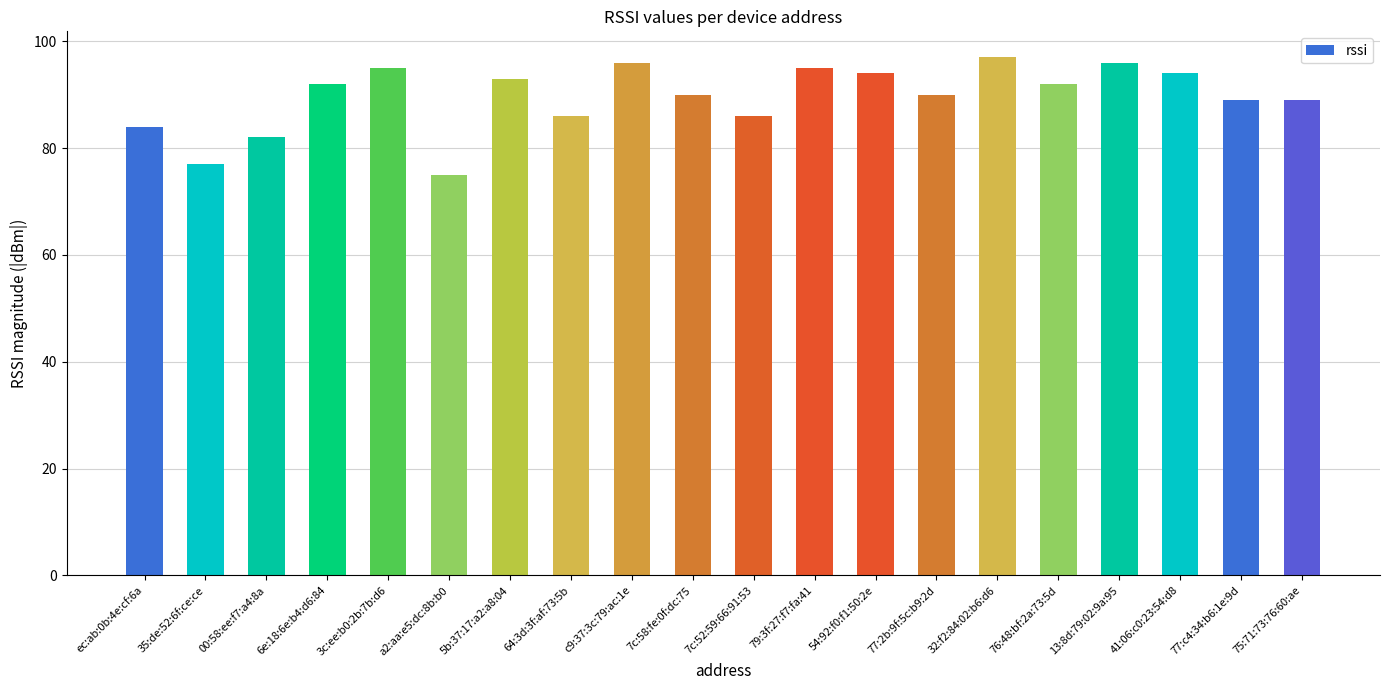

What is the greatest value displayed?

97